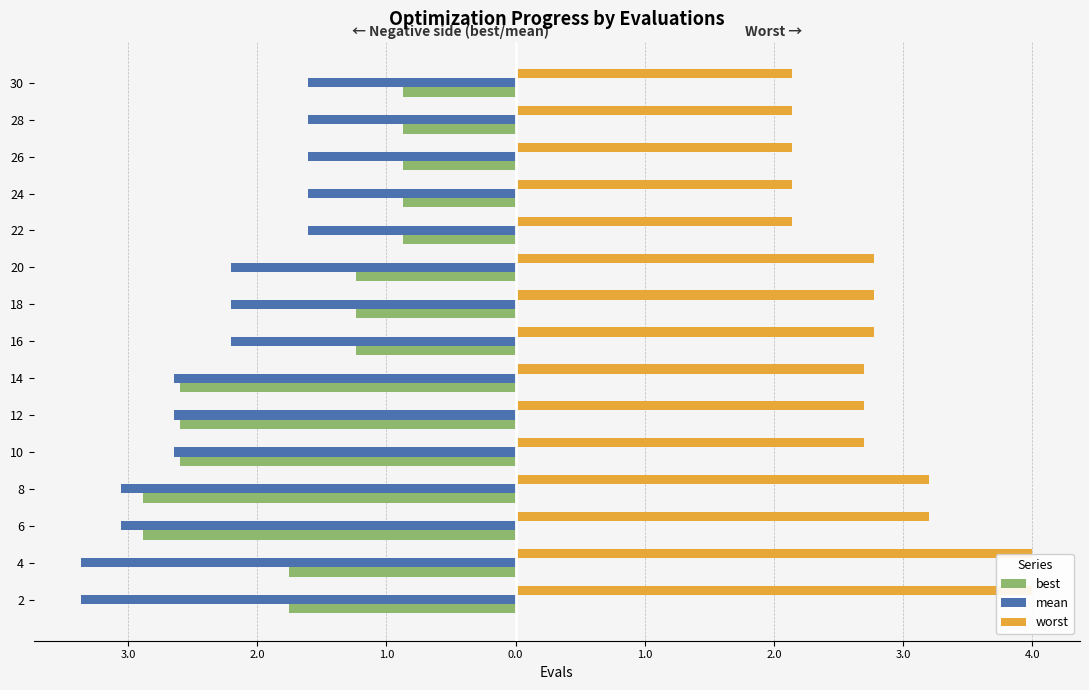

Which has a higher value, 30 or 4?

30